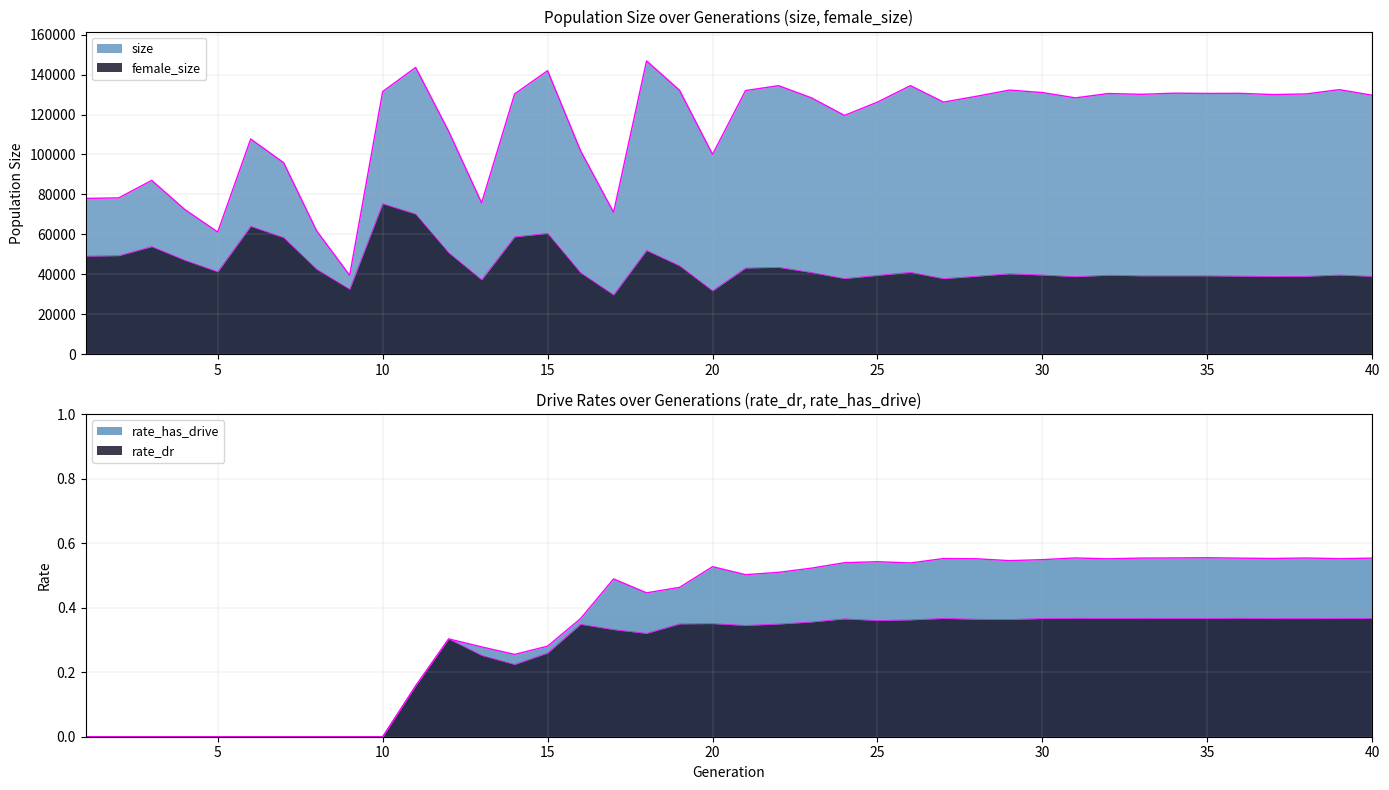

True or false: size and rate_has_drive intersect in this chart.

False